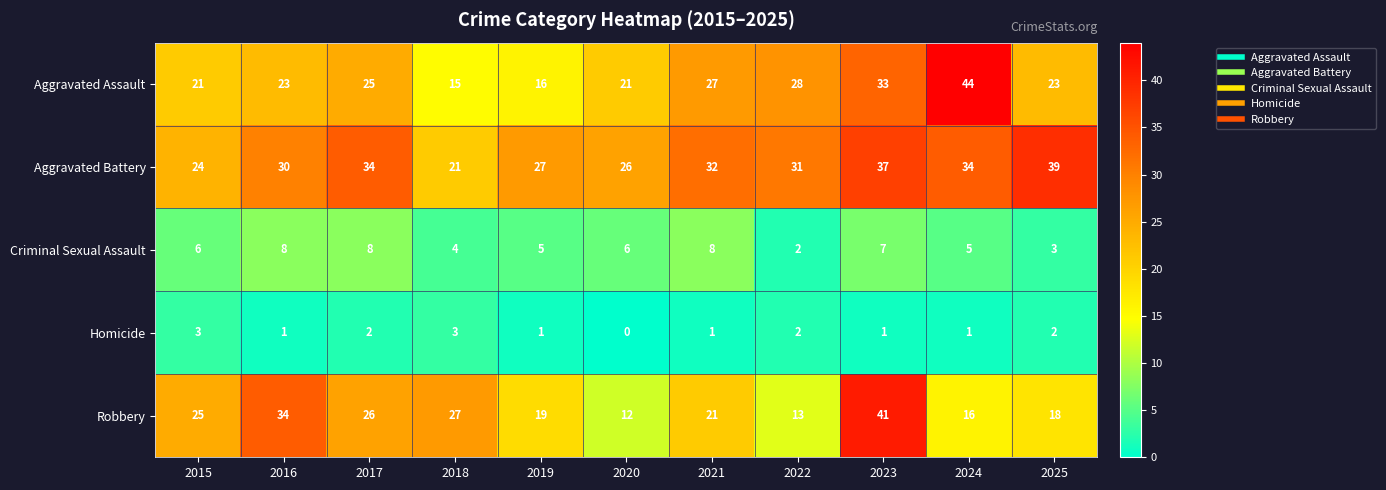

List the series in order of their peak value, lowest first.

Homicide, Criminal Sexual Assault, Aggravated Battery, Robbery, Aggravated Assault